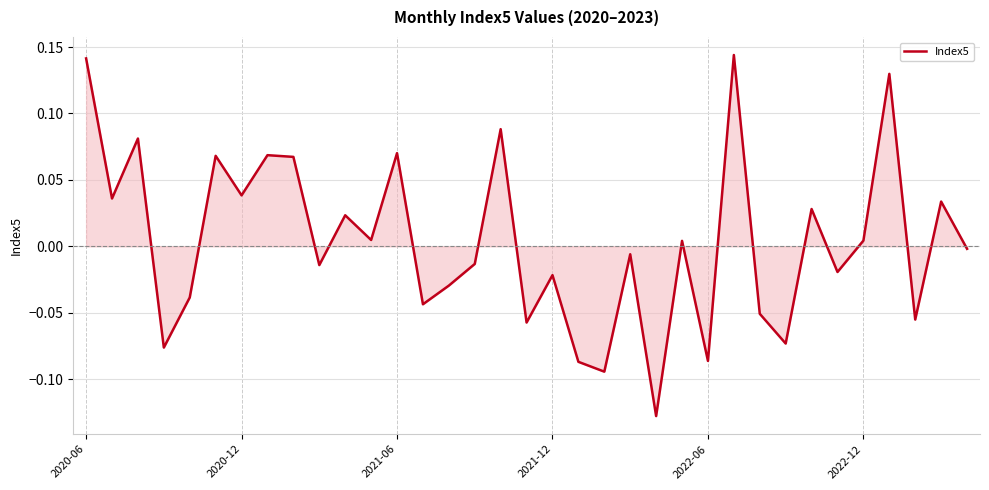

The value at 2020-06 is 0.2. True or false?

False